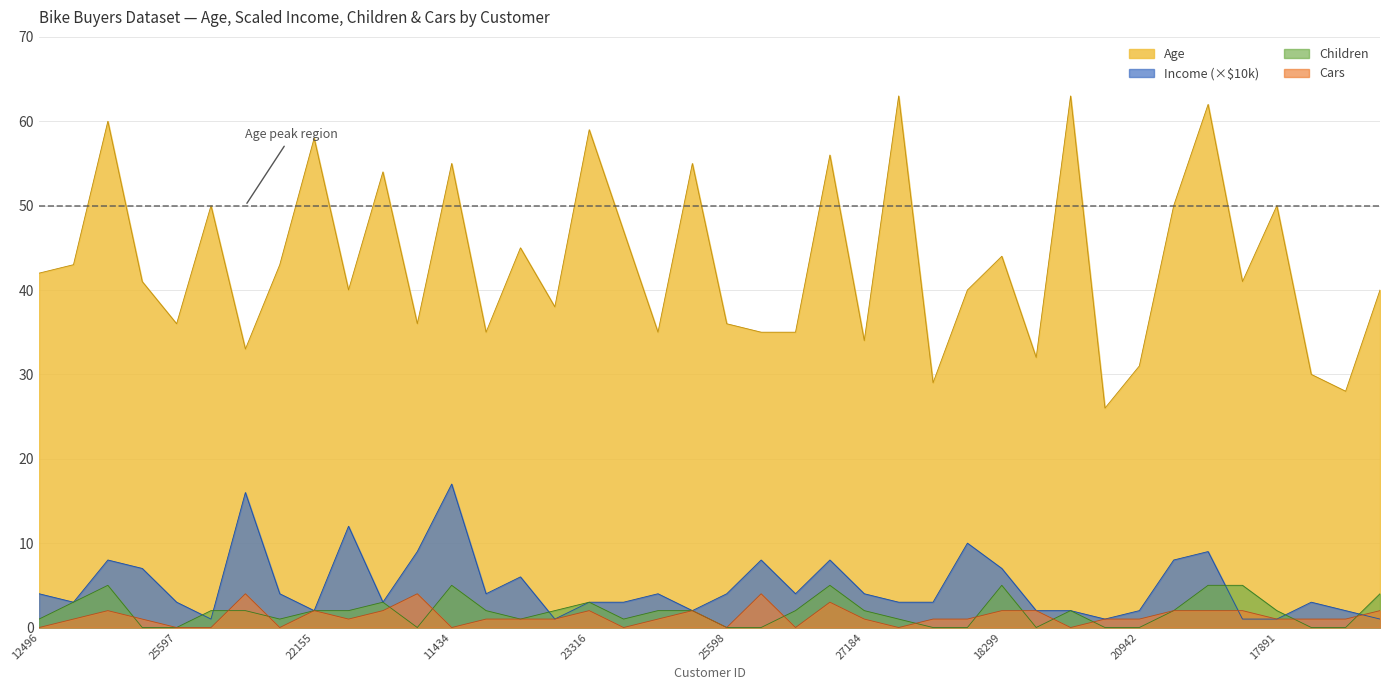

Where is the first local minimum for Income_10k?

24107